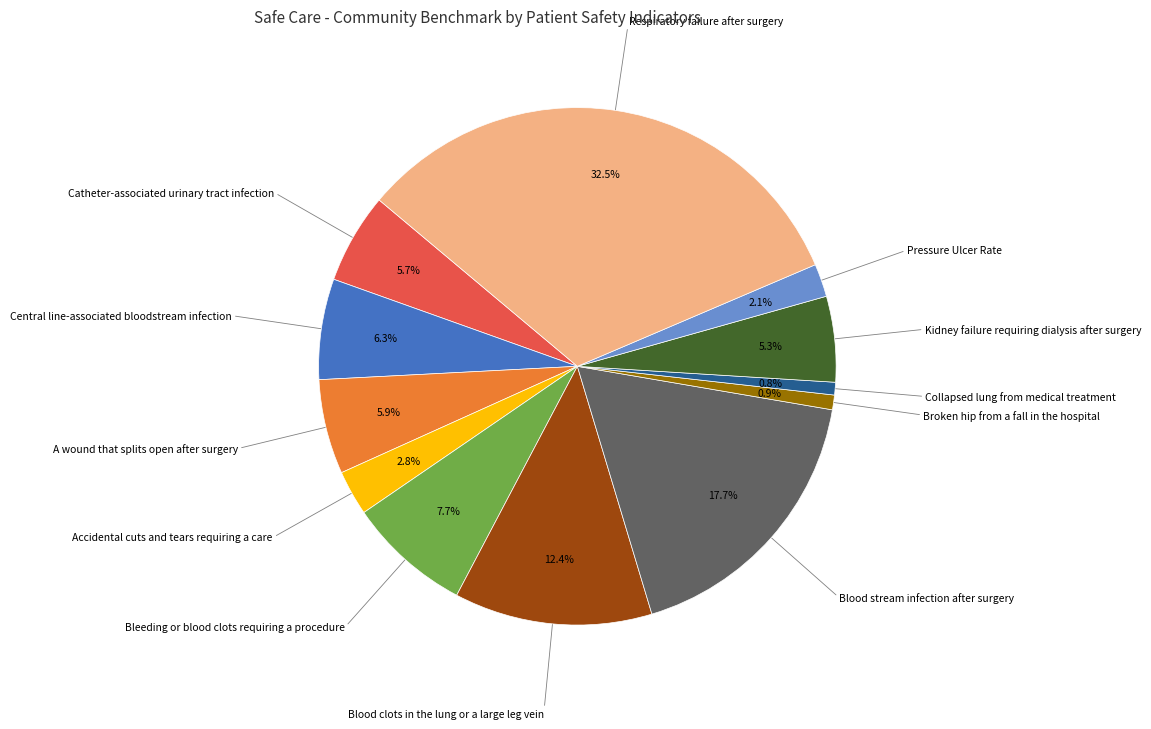

Is there a majority slice in this chart?

No